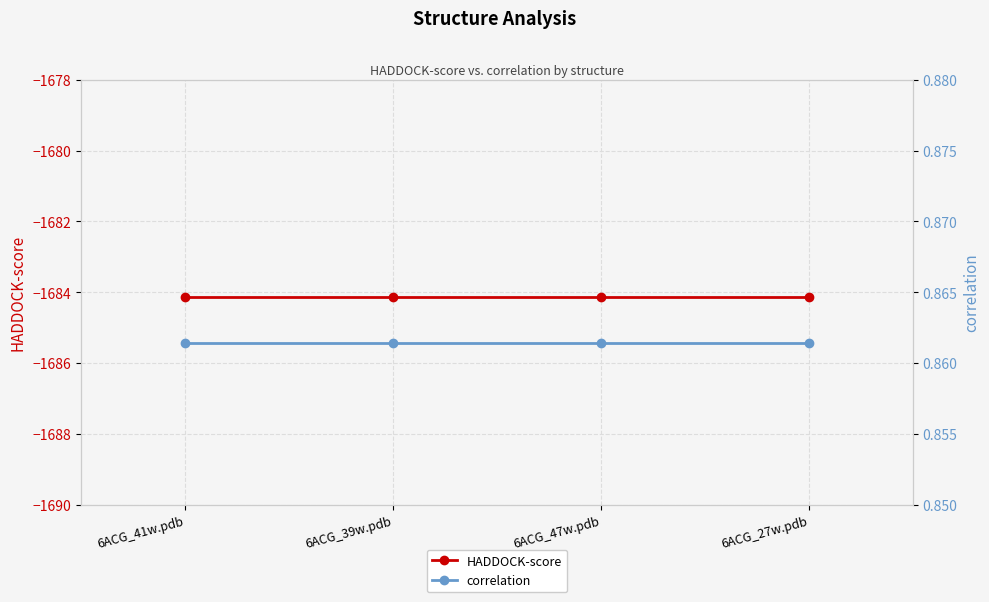

What is the label of the 4th point from the right?

6ACG_41w.pdb